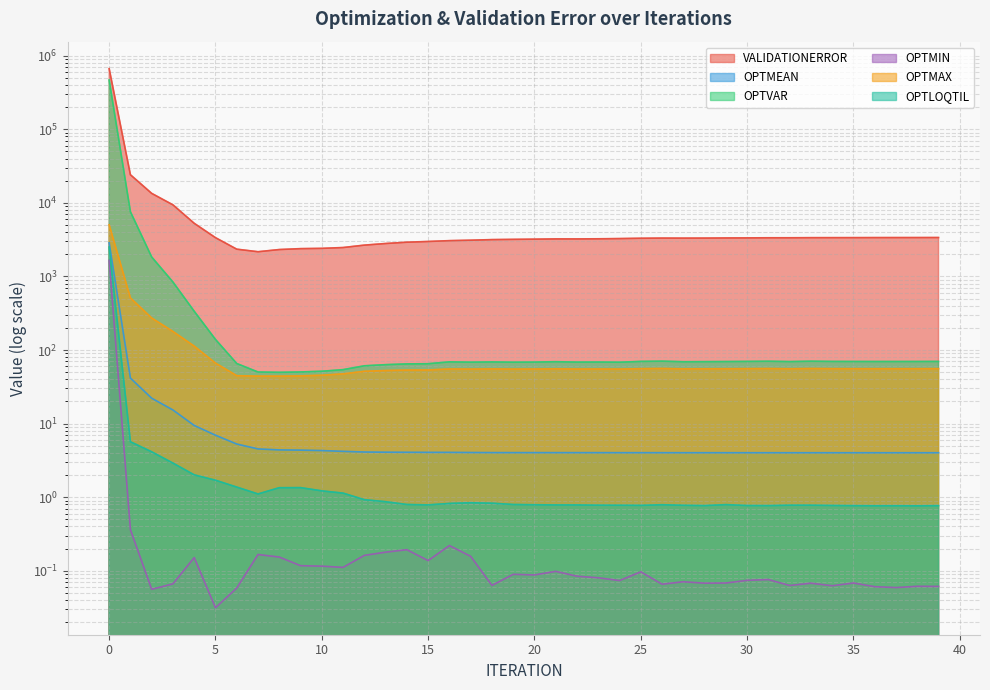

What is the sum of the VALIDATIONERROR values at 34 and 17?

6470.4